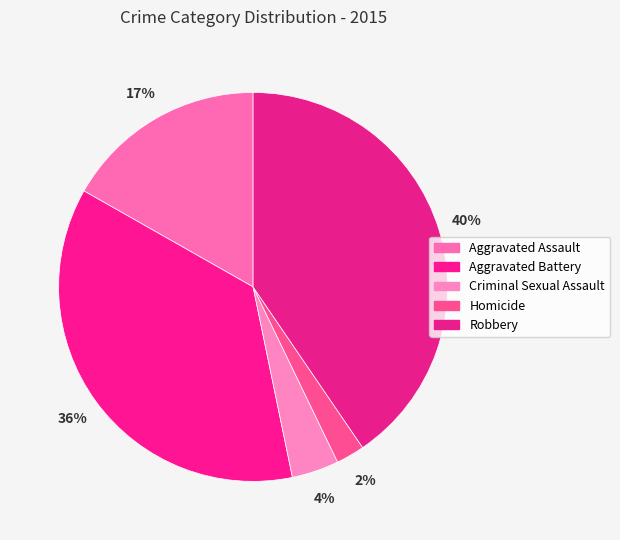

Does Aggravated Battery represent more than half of the total?

No